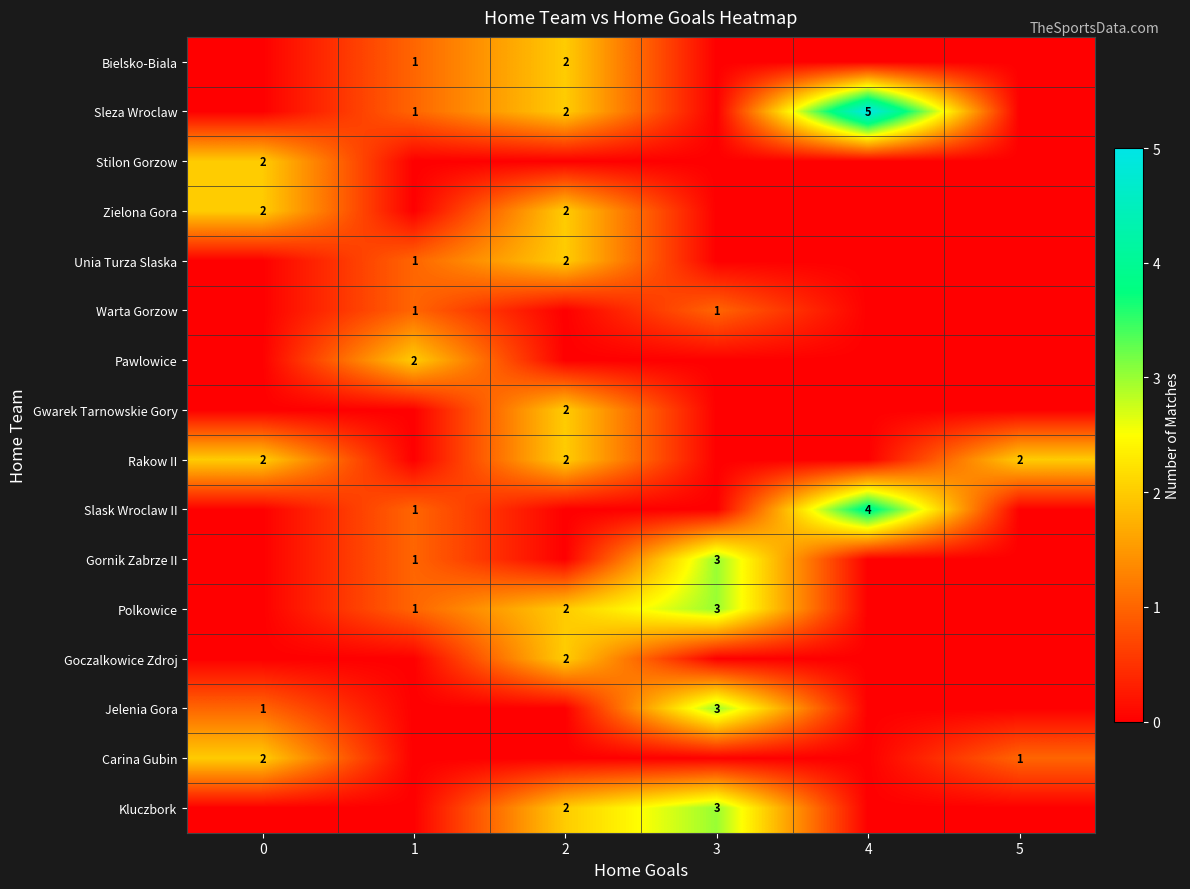

What is the sum of the Unia Turza Slaska values at 1 and 2?

3